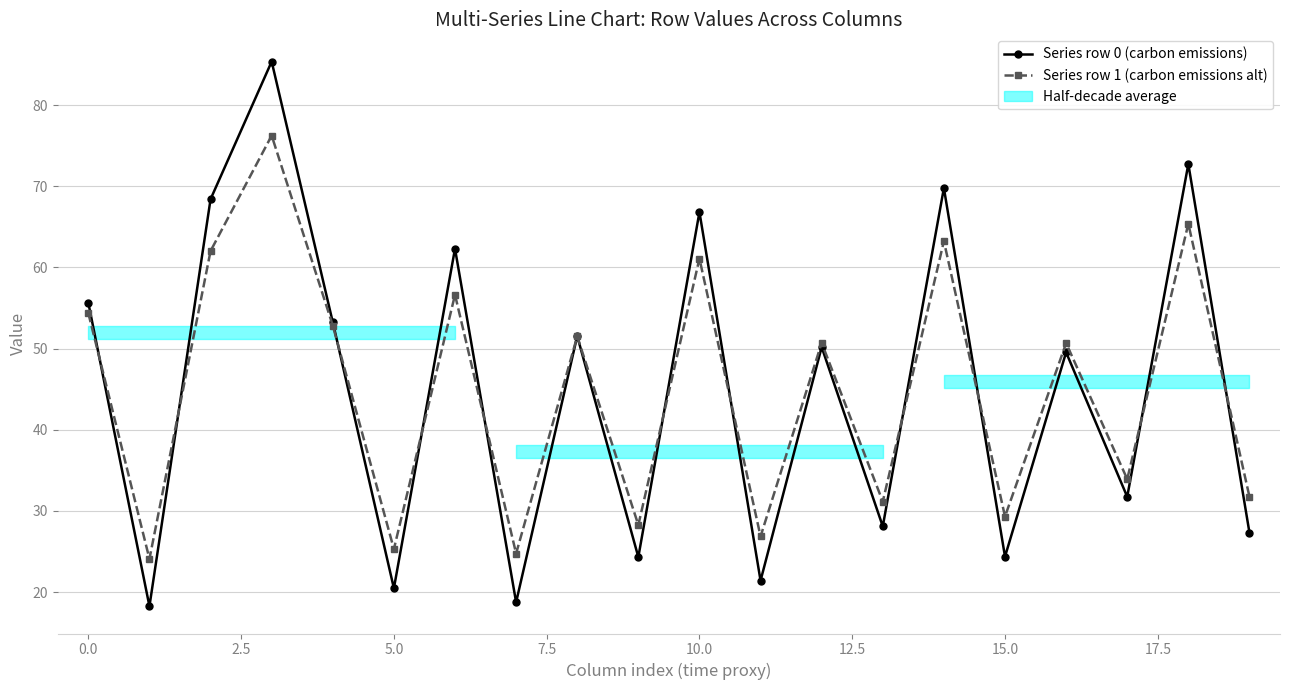

What is the lowest value of the Series row 0 (carbon emissions) series?

18.3